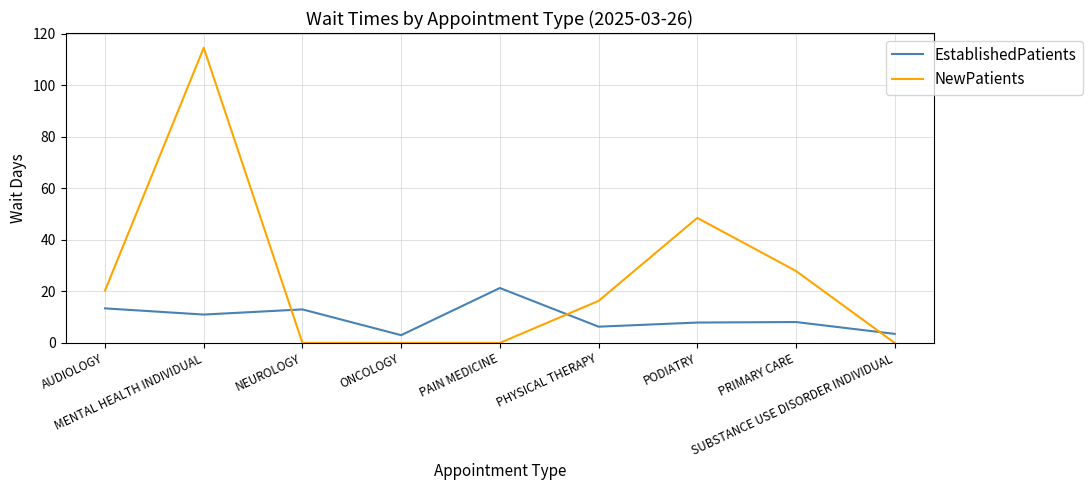

Which series has the widest spread of values?

NewPatients